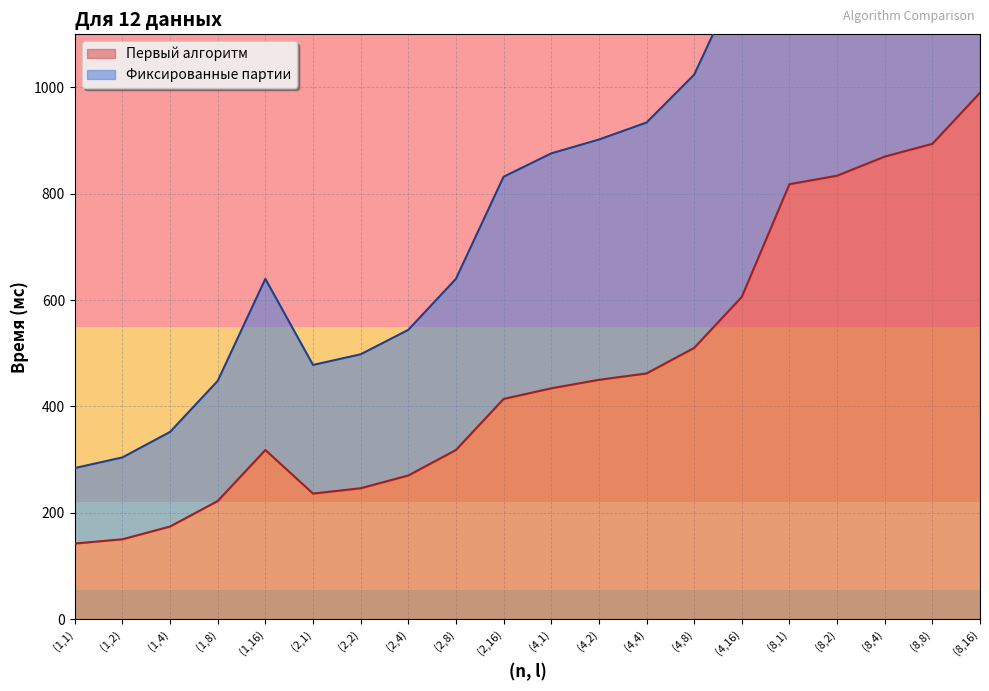

Reading left to right, list all the values displayed in this chart.

Первый алгоритм: 142	150	174	222	318	236	246	270	318	414	434	450	462	510	606	818	834	870	894	990
Фиксированные партии: 284	304	352	448	640	478	498	544	640	832	876	902	934	1024	1216	1646	1686	1742	1806	1984